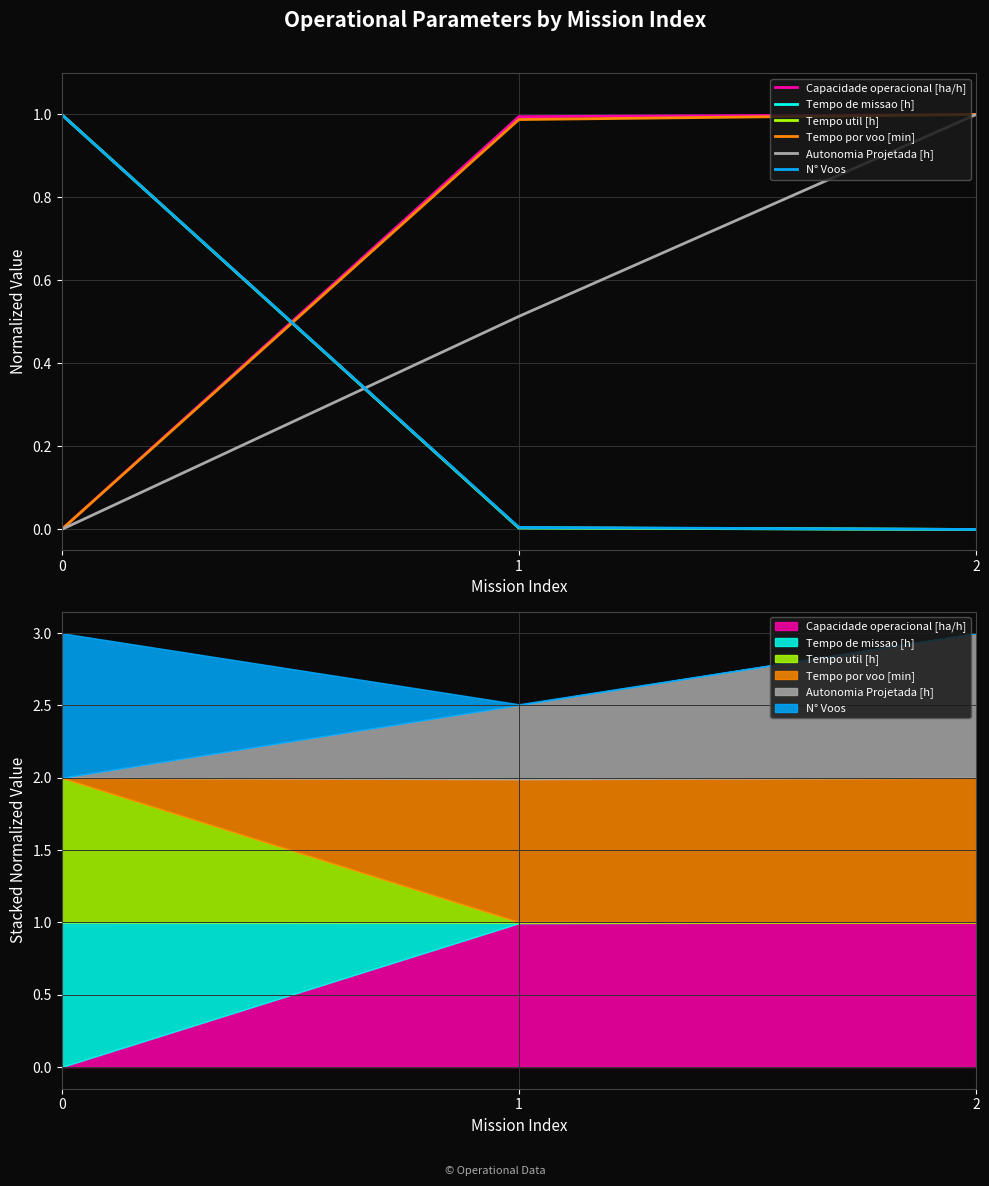

Is this an area chart (filled region under the line)?

No